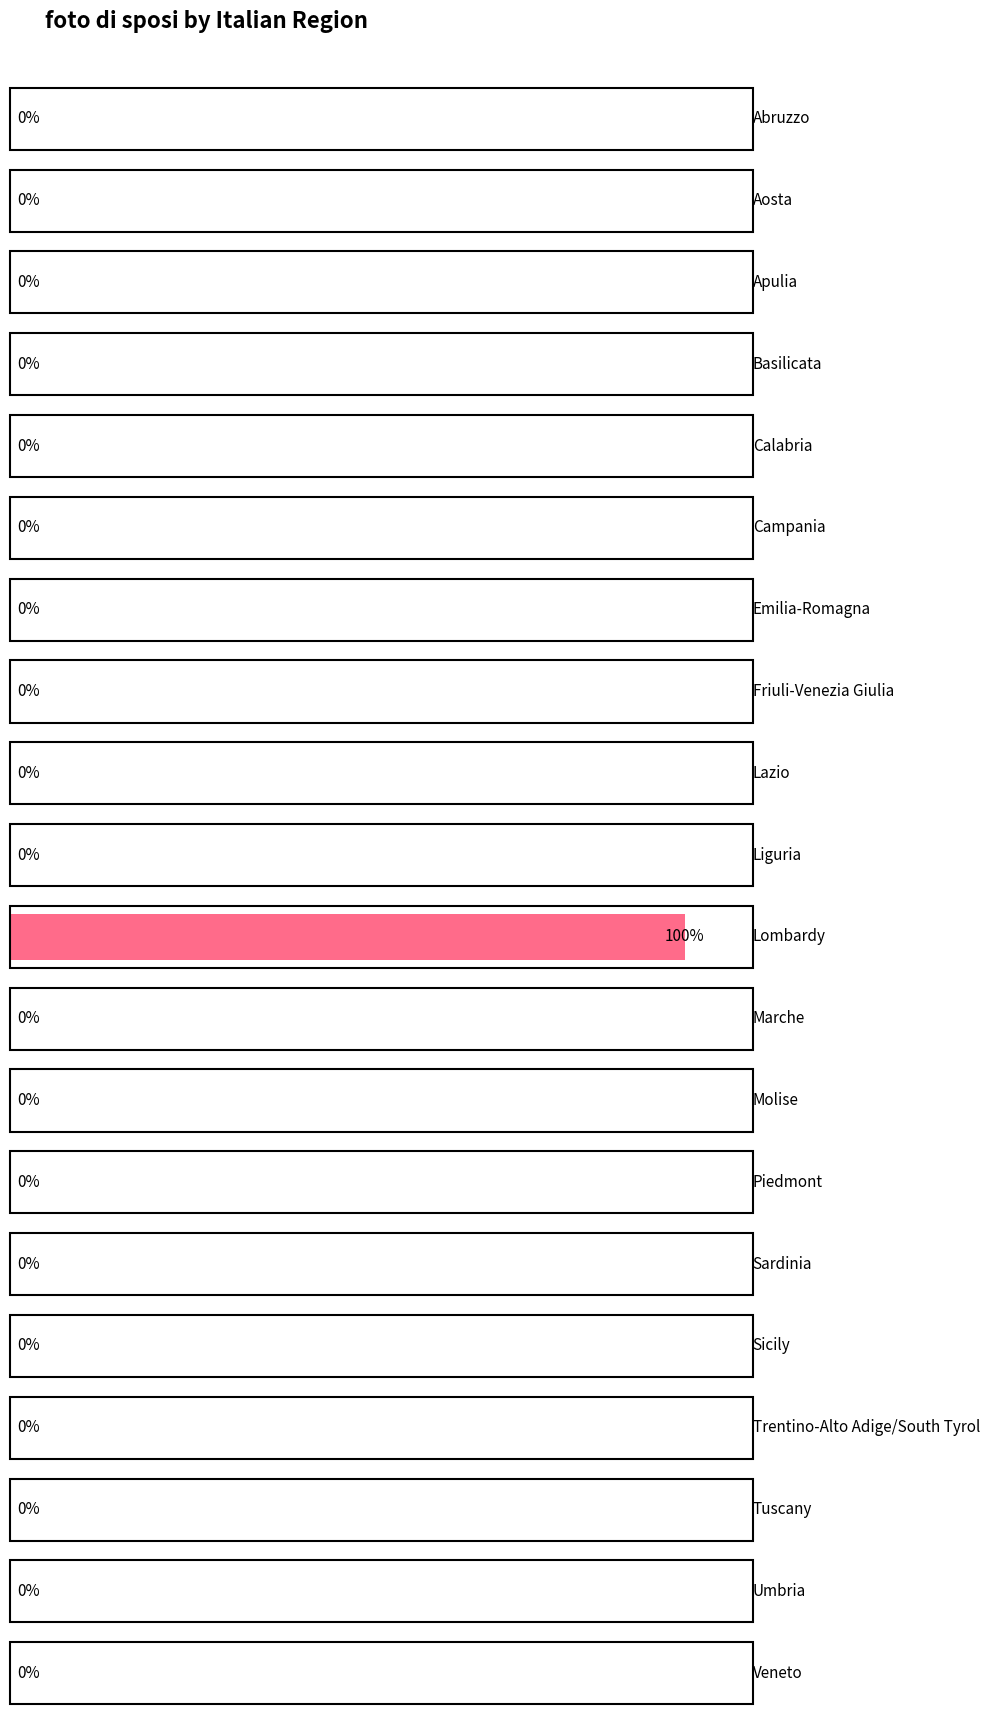

Is it true that the value at Trentino-Alto Adige/South Tyrol is 0?

True